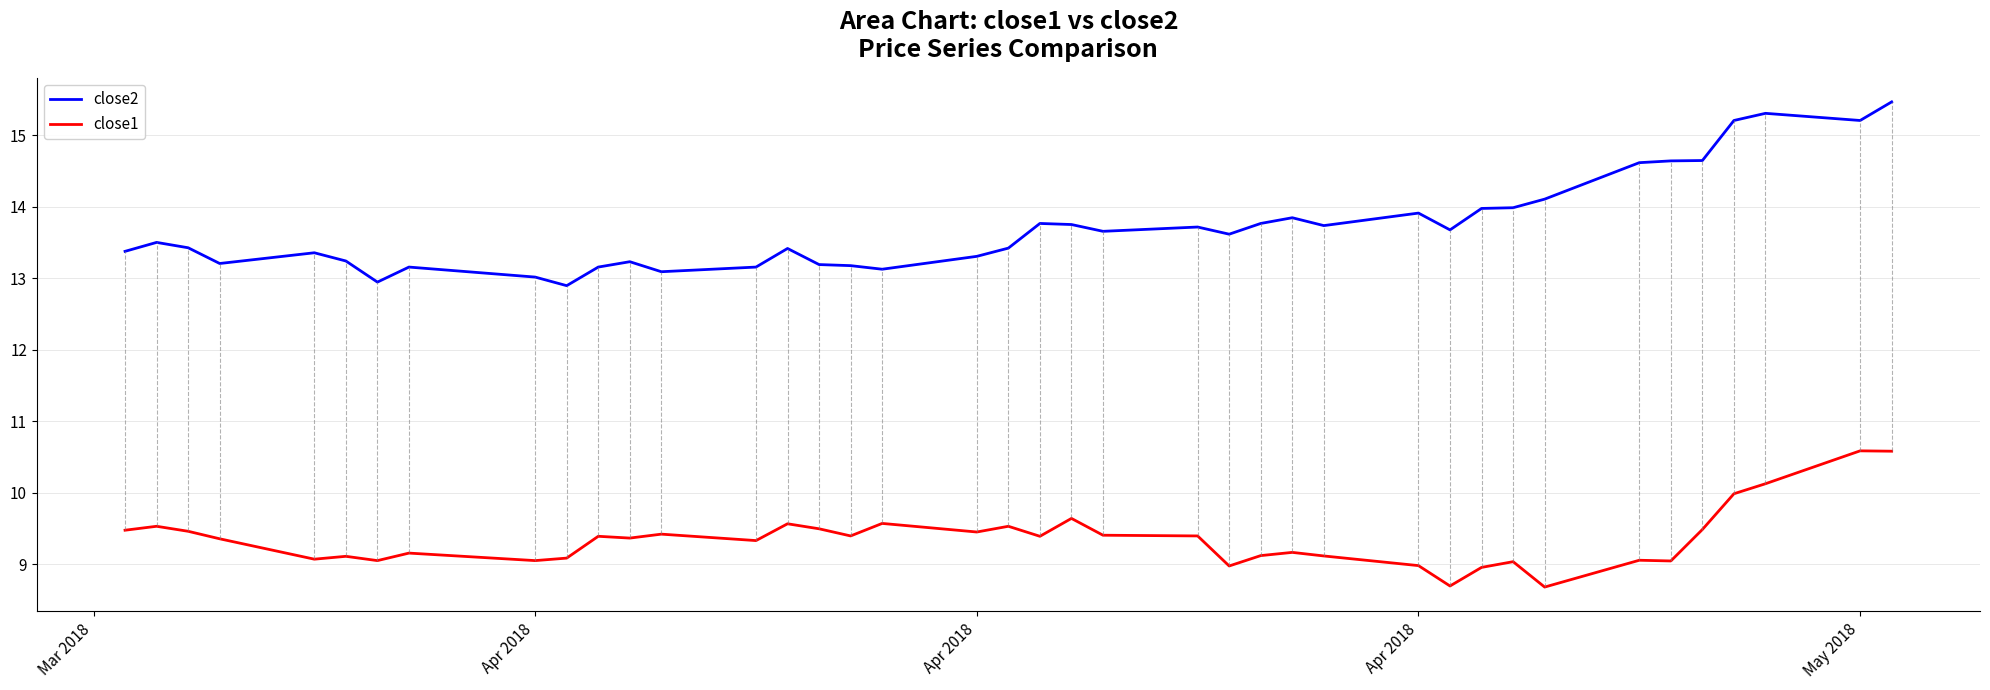

What is the difference between the maximum and minimum values in the close1 series?

1.9